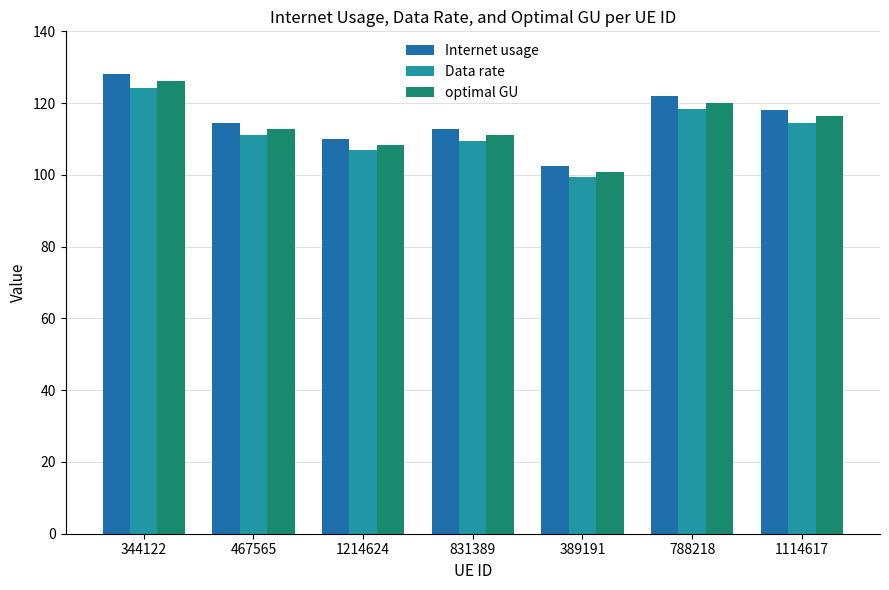

What is the difference between the highest and lowest values at 1214624?

3.3